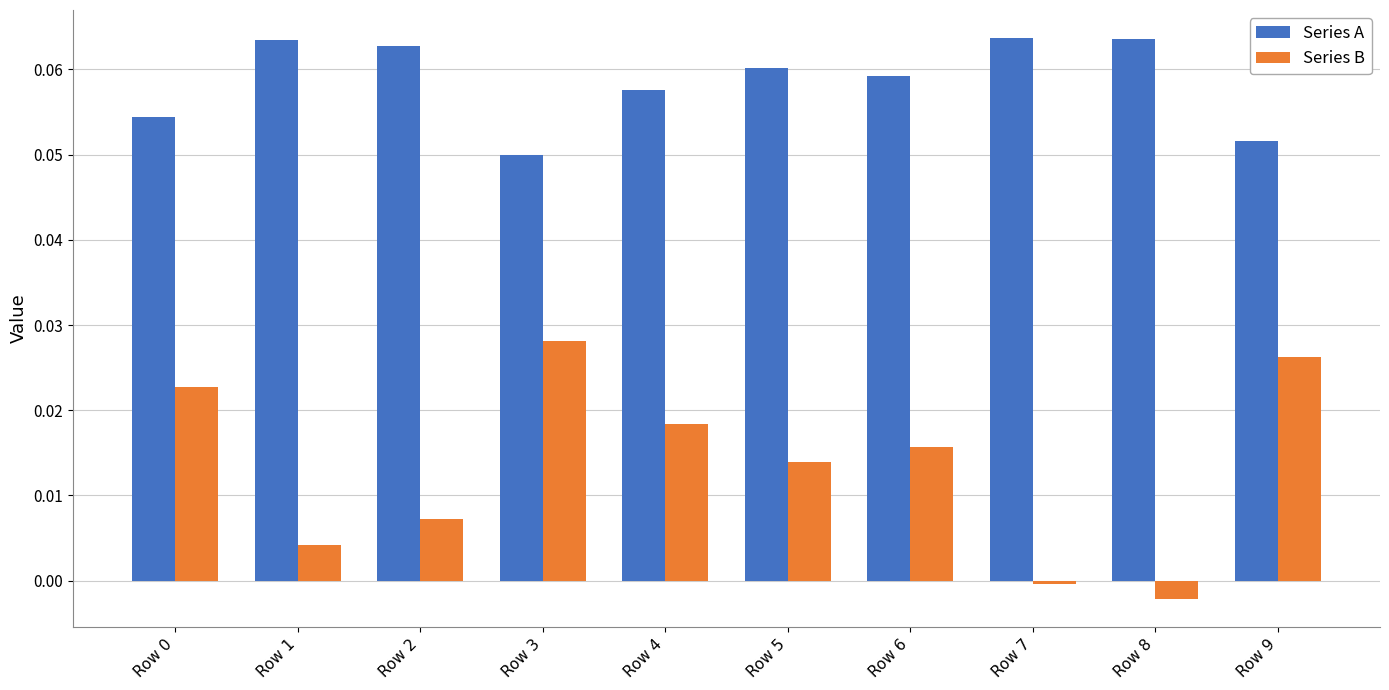

How many bars are there in each group?

2